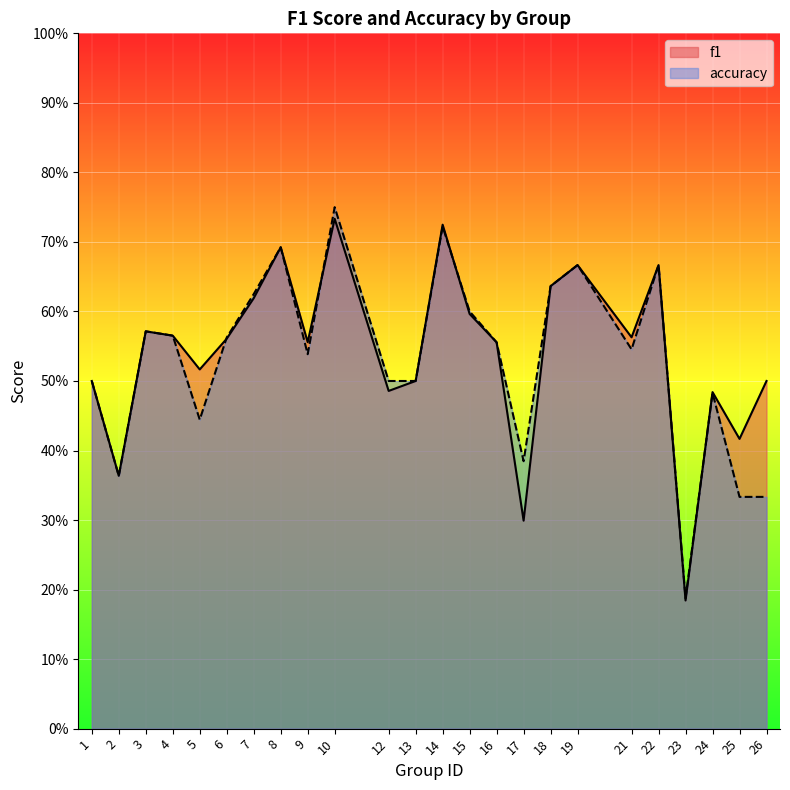

Does the chart display data point markers on the line(s)?

No